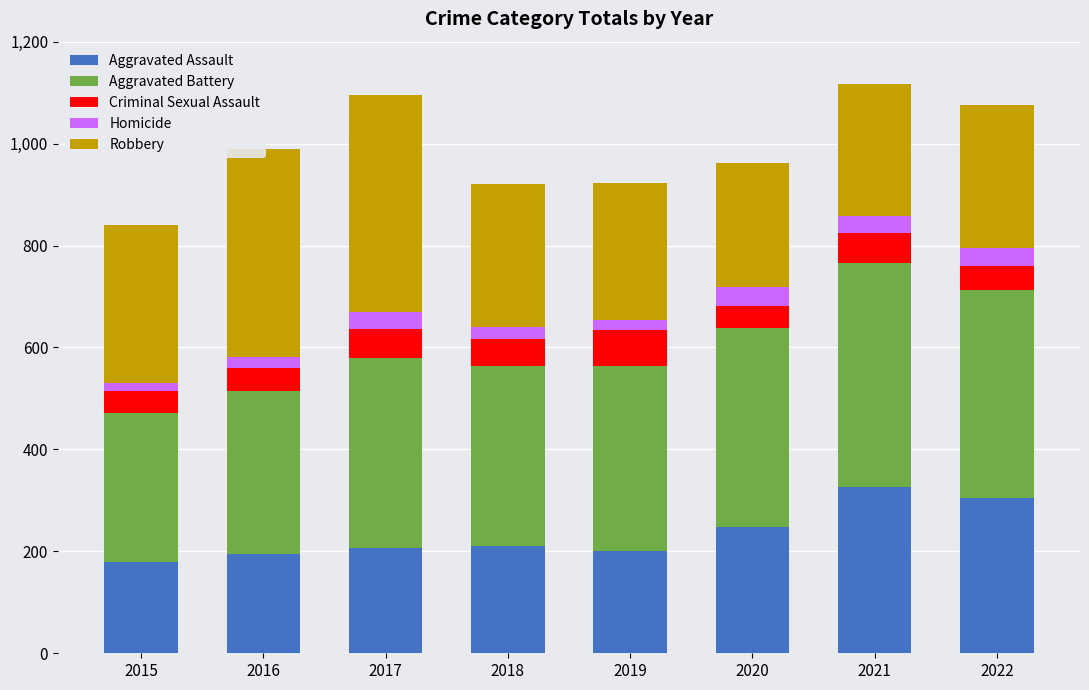

What is the difference between the second highest and minimum values in the Aggravated Assault series?

125